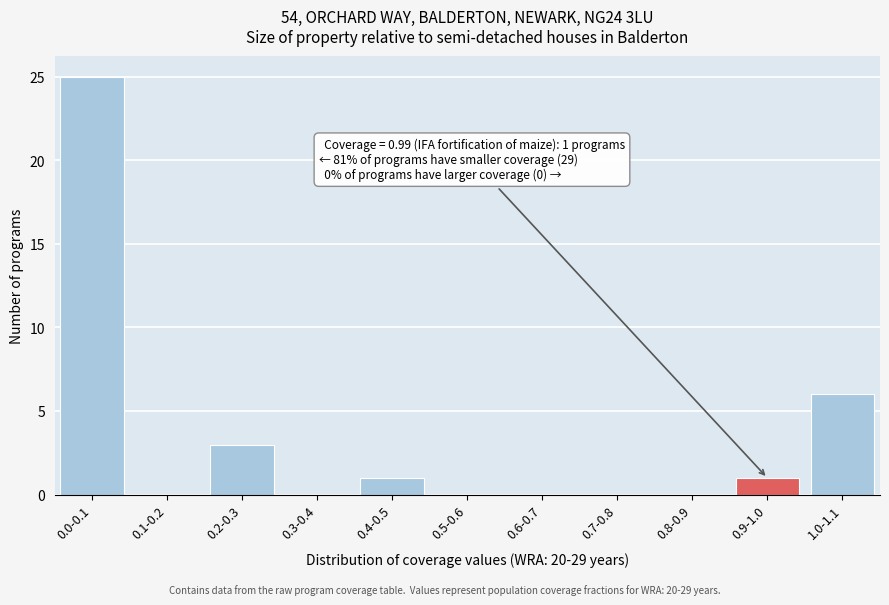

Reading left to right, what are all the values shown in this chart?

0.0-0.1=25	0.1-0.2=0	0.2-0.3=3	0.3-0.4=0	0.4-0.5=1	0.5-0.6=0	0.6-0.7=0	0.7-0.8=0	0.8-0.9=0	0.9-1.0=1	1.0-1.1=6